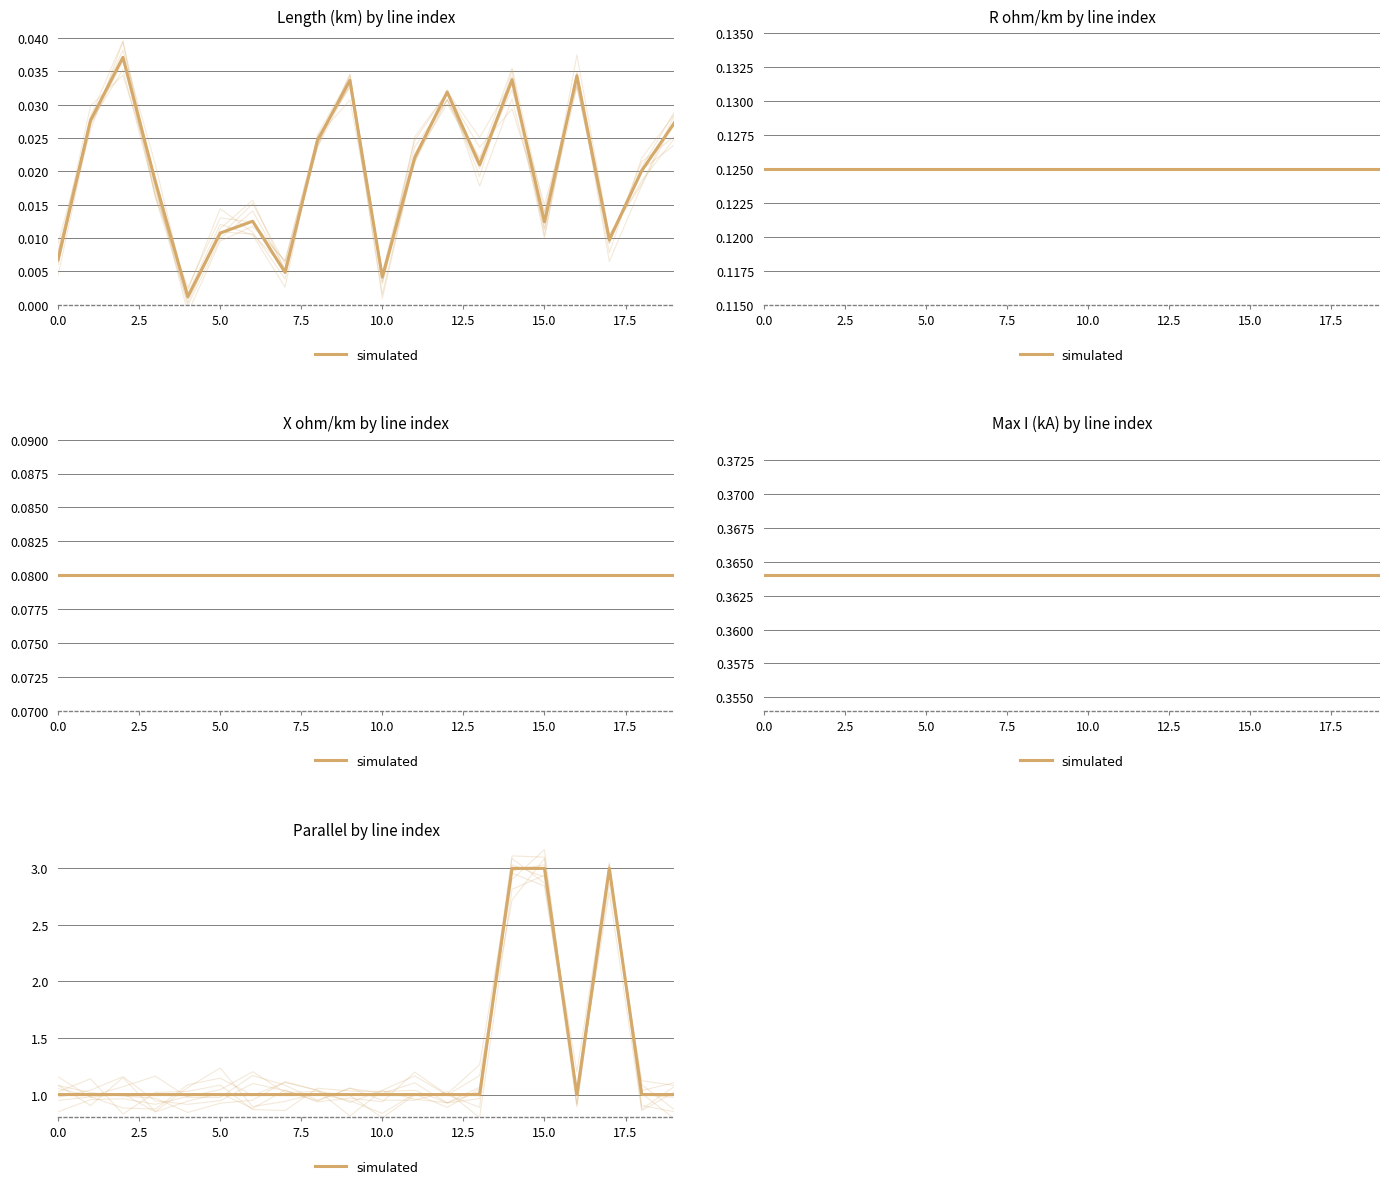

True or false: the data has more than 1 interior local peaks.

False